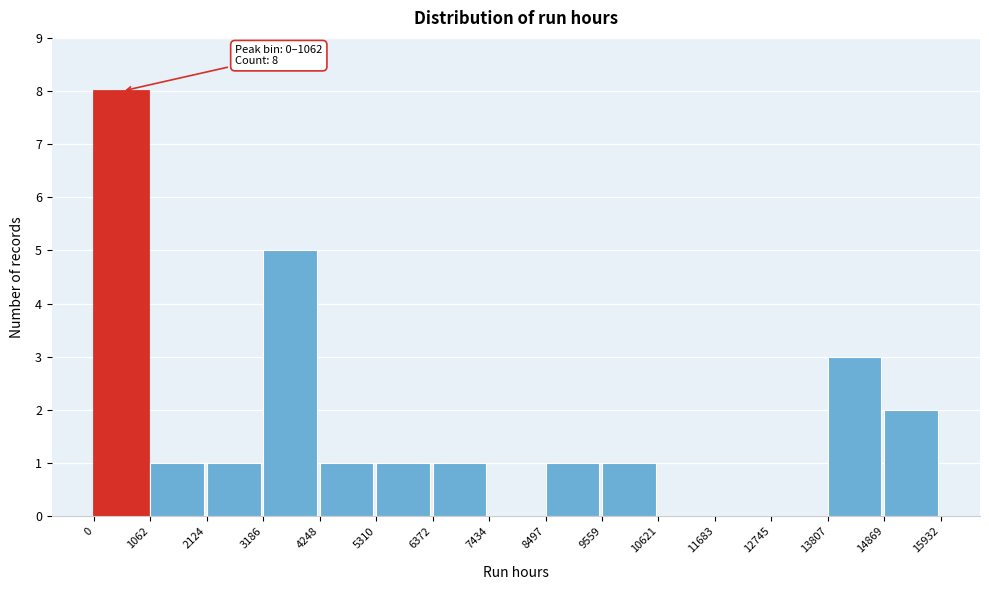

Over which range of the x-axis is the bar tallest?

0 to 1062